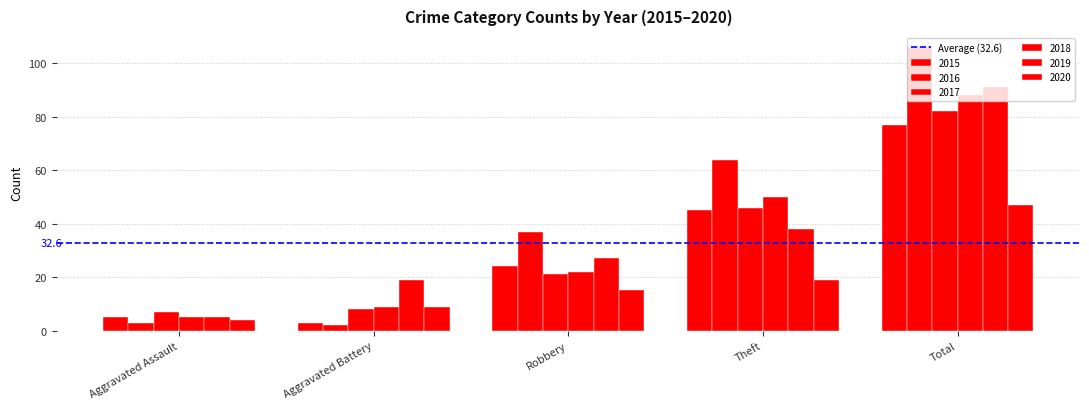

Does the chart contain any negative values?

No